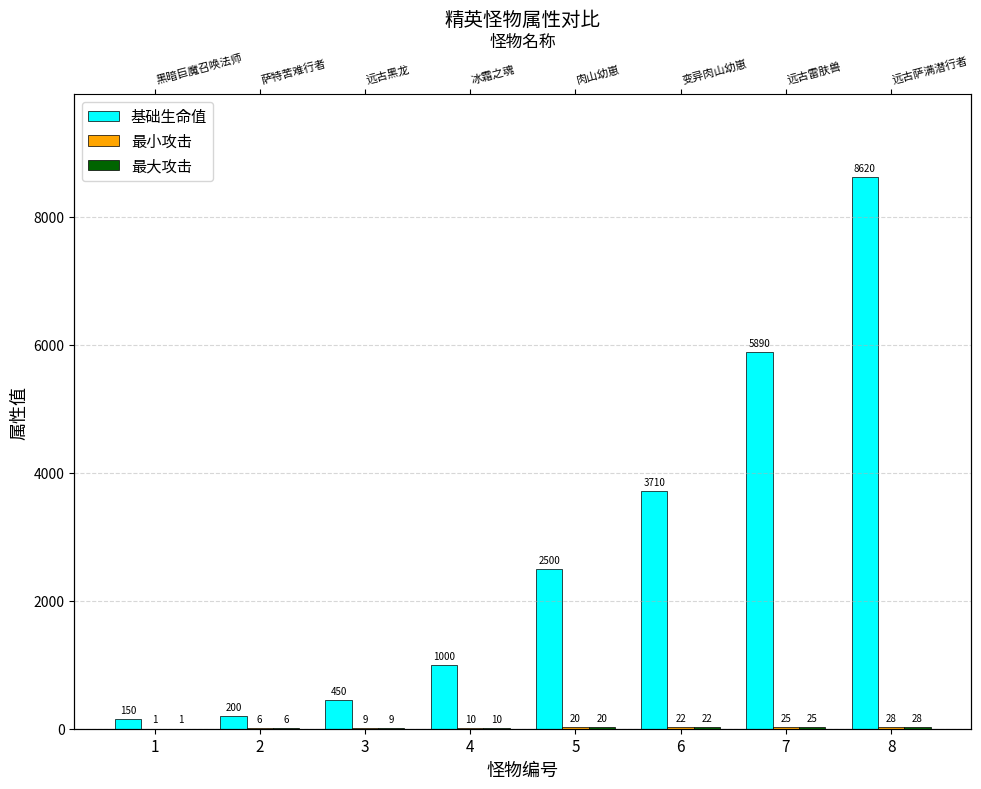

At which label is 最小攻击 closest to 14?

4